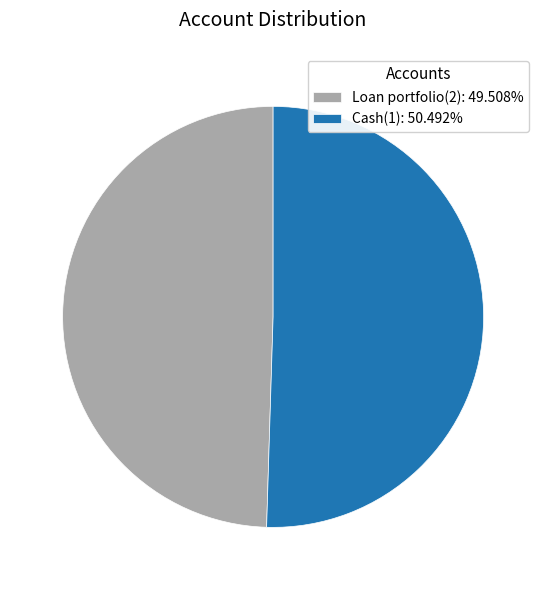

What is the largest slice in the pie chart?

Cash(1)